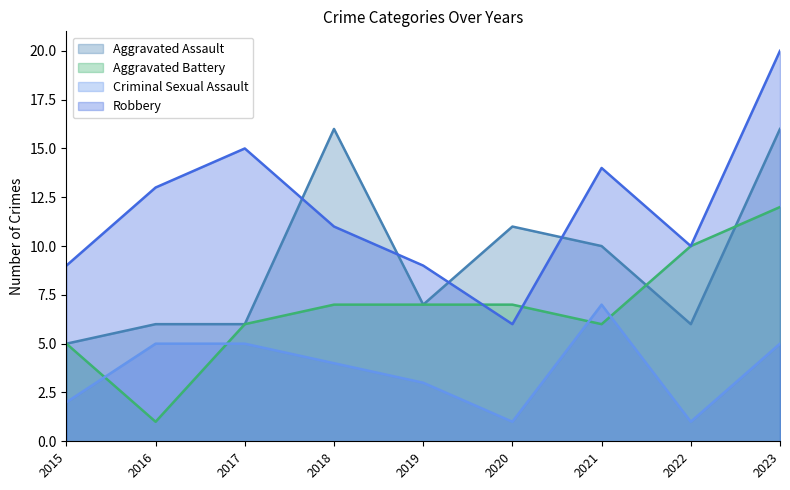

How many series are shown in this chart?

4